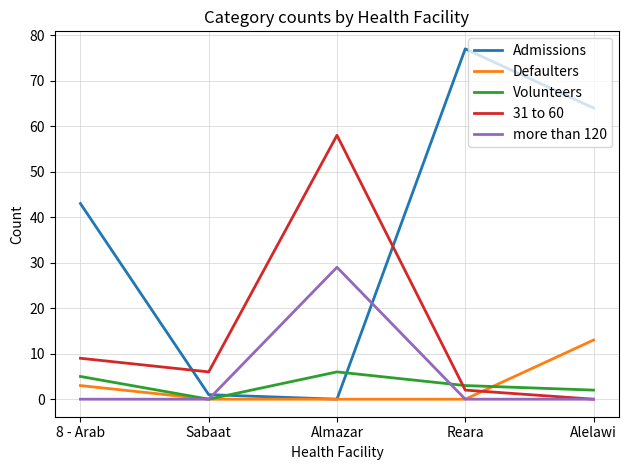

The value of more than 120 at Reara is 0. True or false?

True